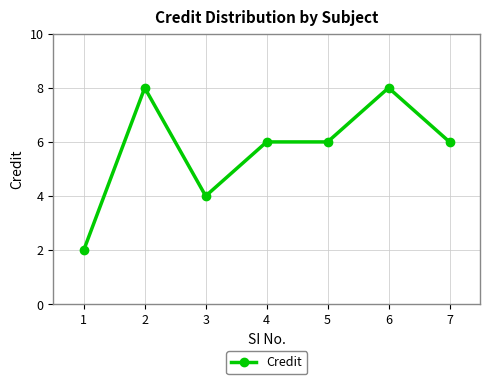

True or false: the data has more than 0 interior local peaks.

True